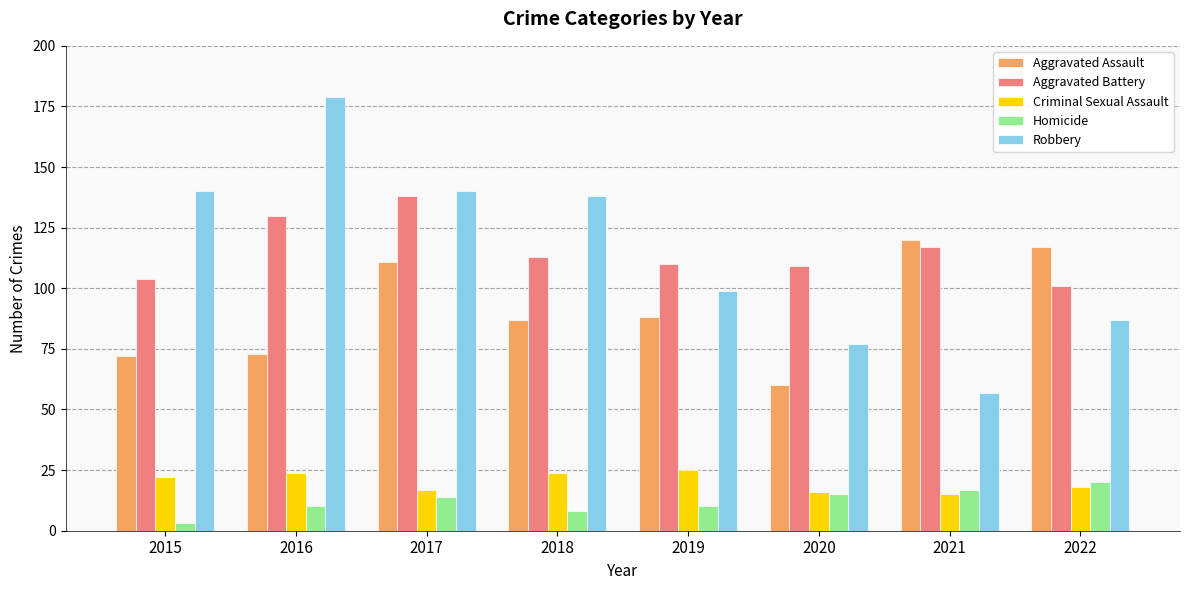

What is the total value across all series at 2017?

420